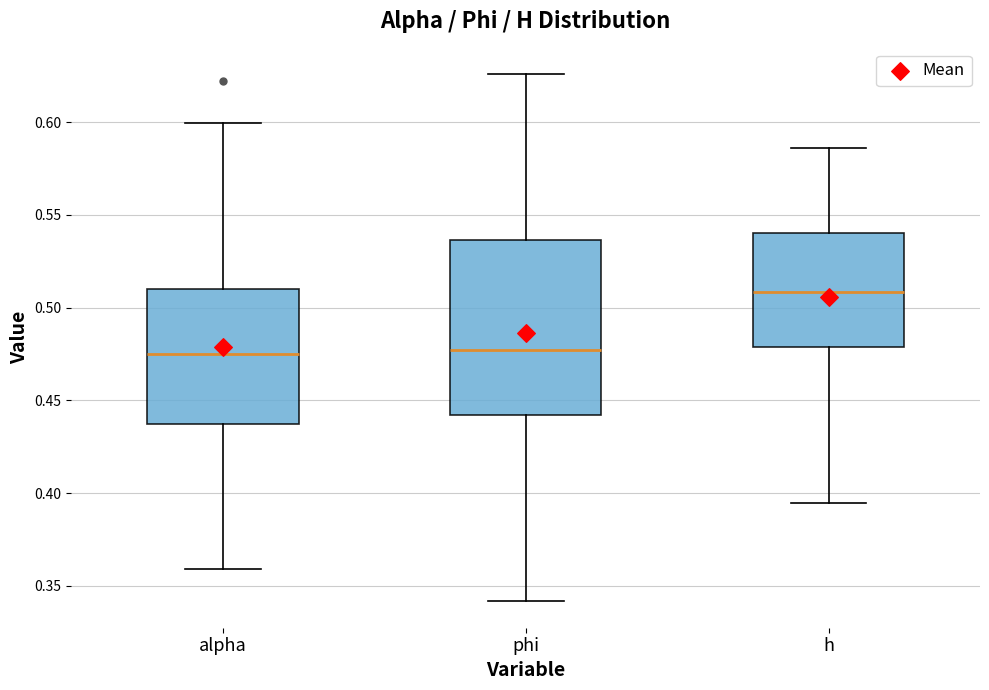

Reading left to right, read every box against the y-axis: the position of its median line, the range the box covers, and the ends of its whiskers. The values are not printed on the chart, so give them approximately, as read against the axis.

alpha: median 0.475, box 0.435 to 0.510, whiskers 0.360 to 0.600
phi: median 0.475, box 0.440 to 0.535, whiskers 0.340 to 0.625
h: median 0.510, box 0.480 to 0.540, whiskers 0.395 to 0.585